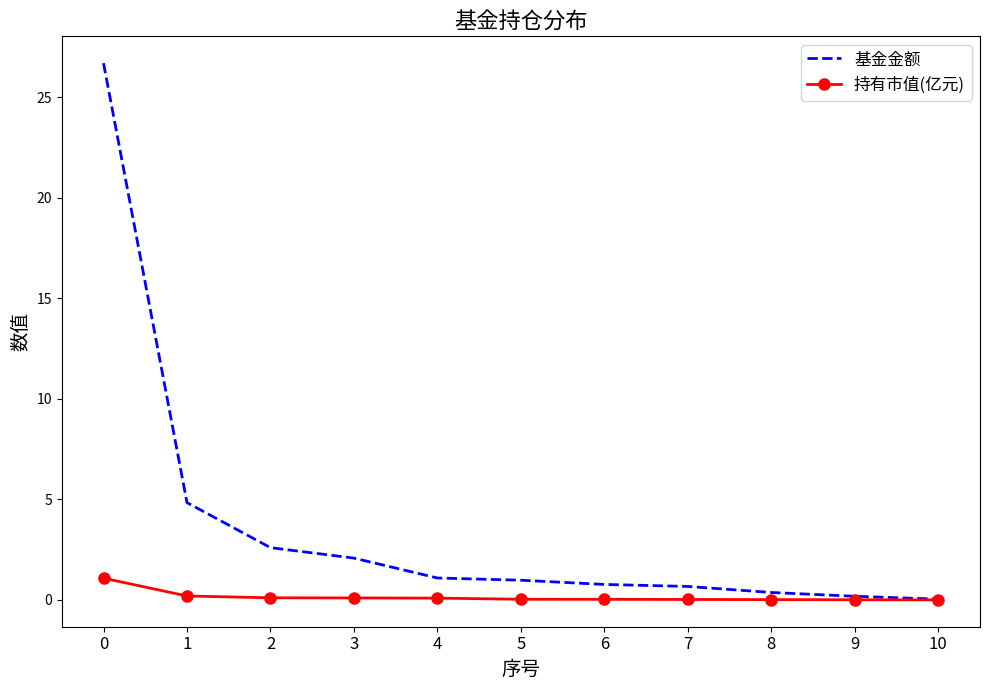

What are all the series names shown in the legend?

基金金额, 持有市值(亿元)